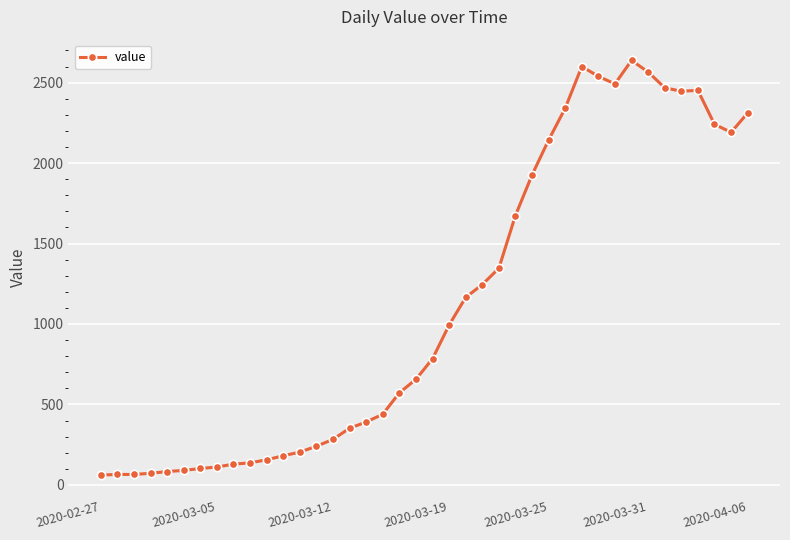

How many lines are shown in the chart?

1